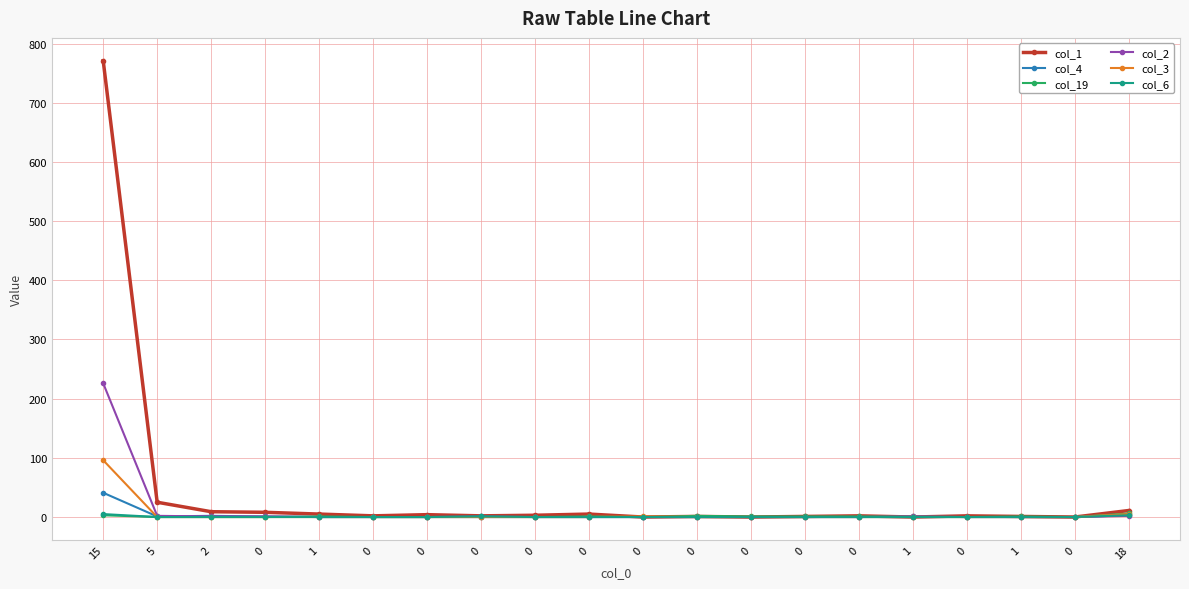

Is the value of col_3 at 2 greater than the value of col_4 at 0?

No